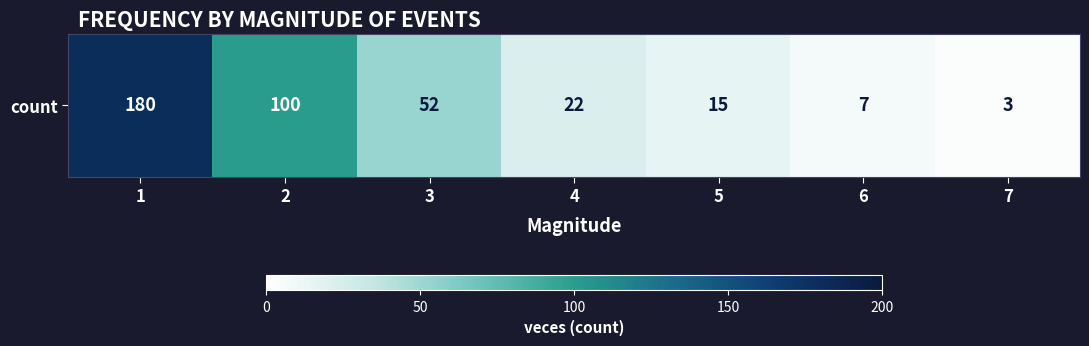

The chart shows a value of 2 at 6. True or false?

False